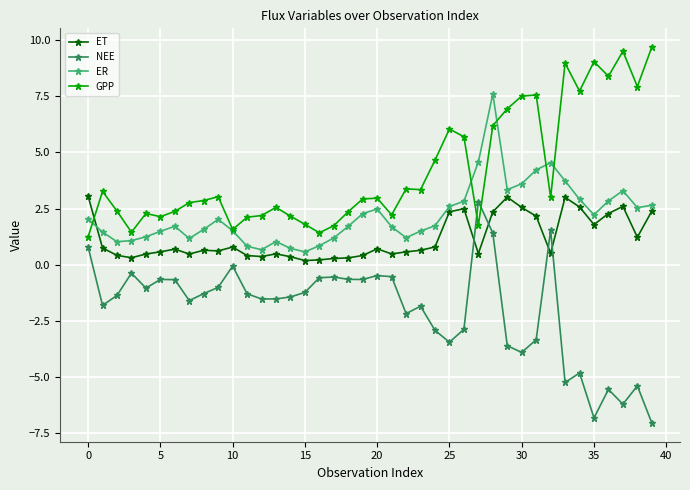

Is this an area chart (filled region under the line)?

No